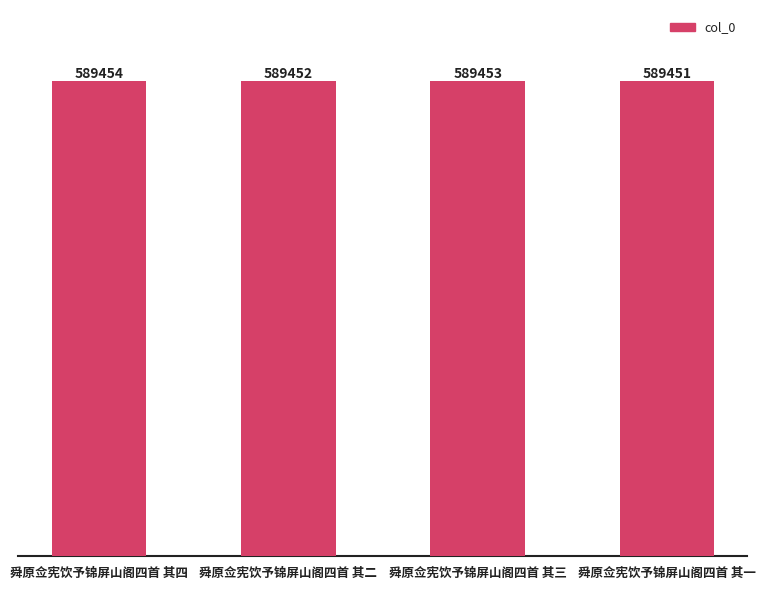

The value at 舜原佥宪饮予锦屏山阁四首 其三 is 589453. True or false?

True